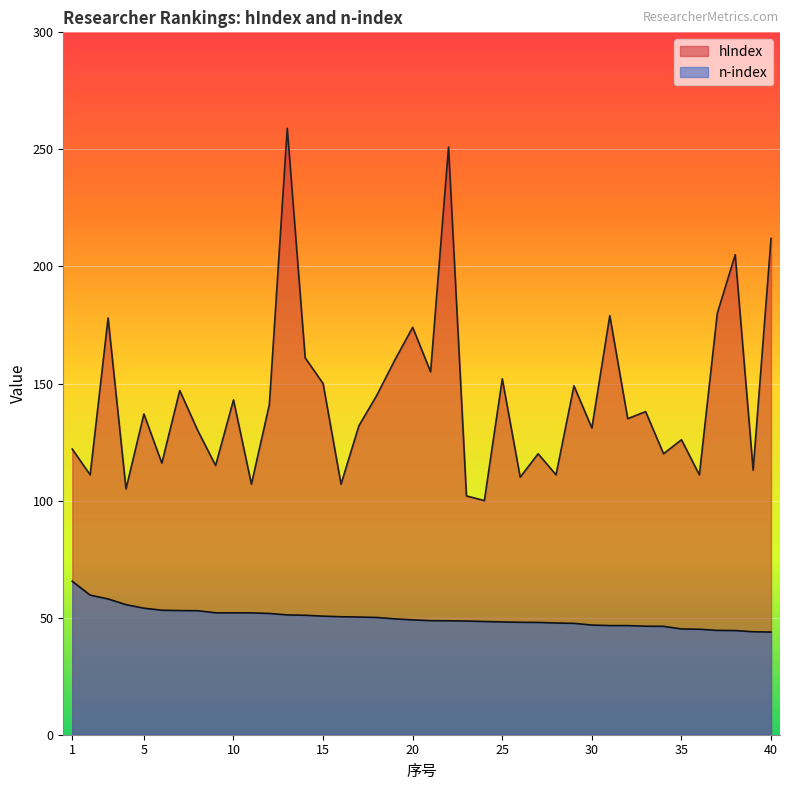

Is the value of hIndex at 40 greater than the value of n-index at 24?

Yes